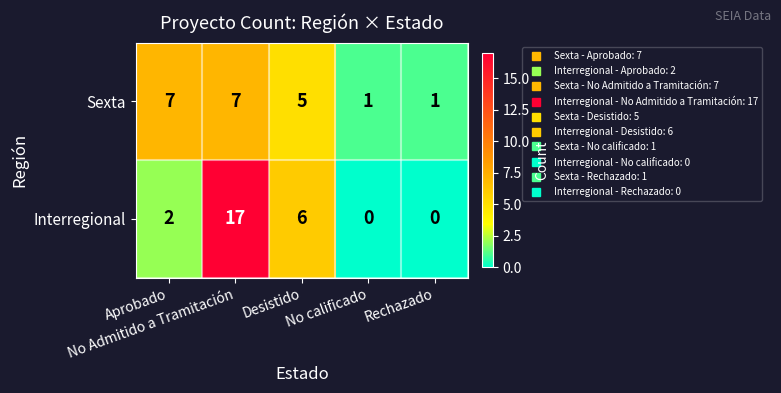

What is the sum of all Sexta values?

21